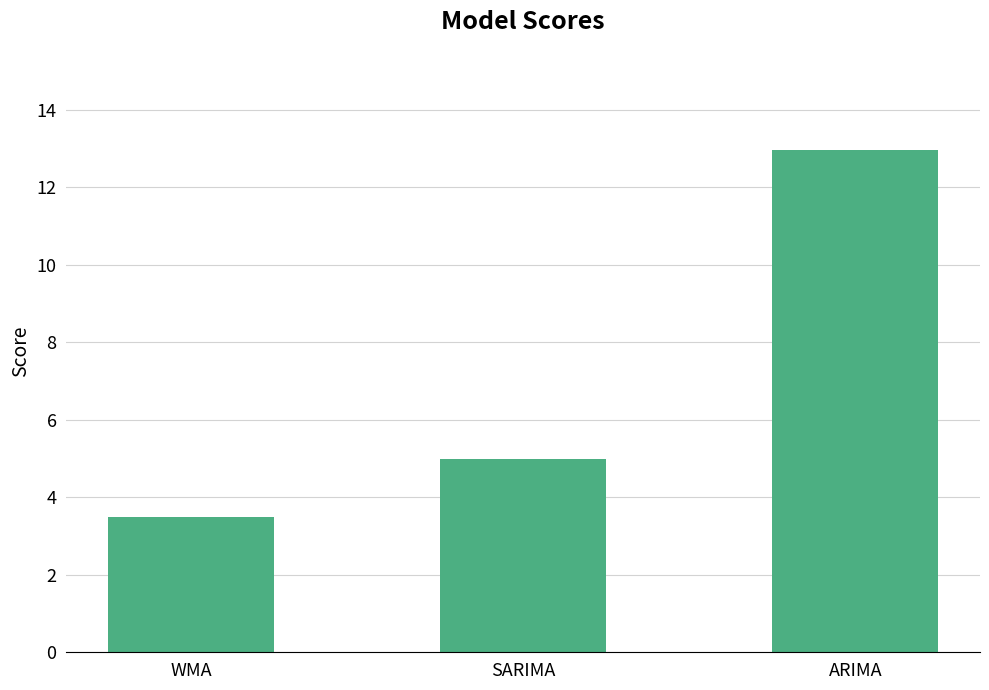

List the labels in order of value, largest first.

ARIMA, SARIMA, WMA